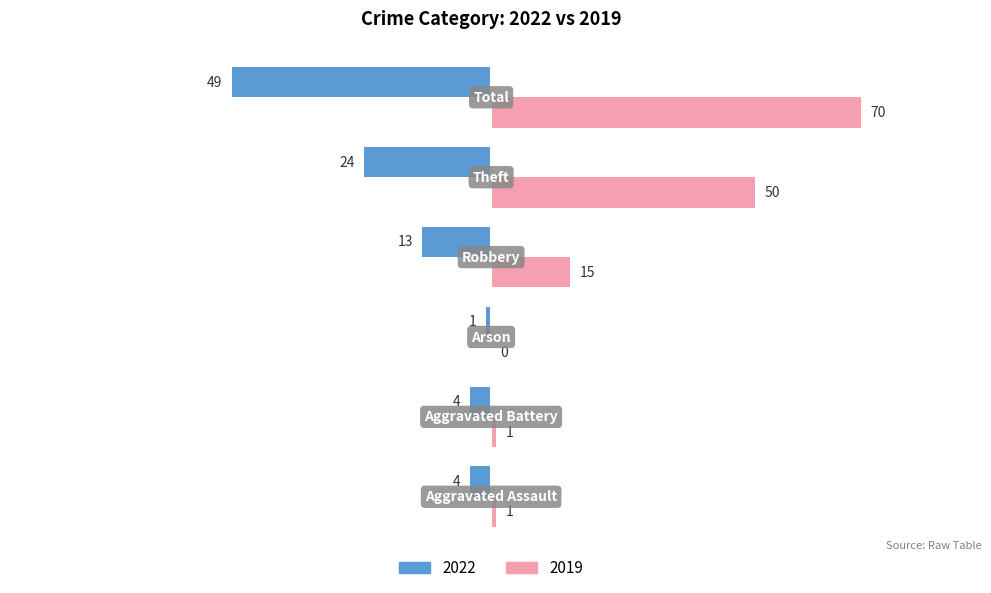

What is the maximum value for 2019?

70